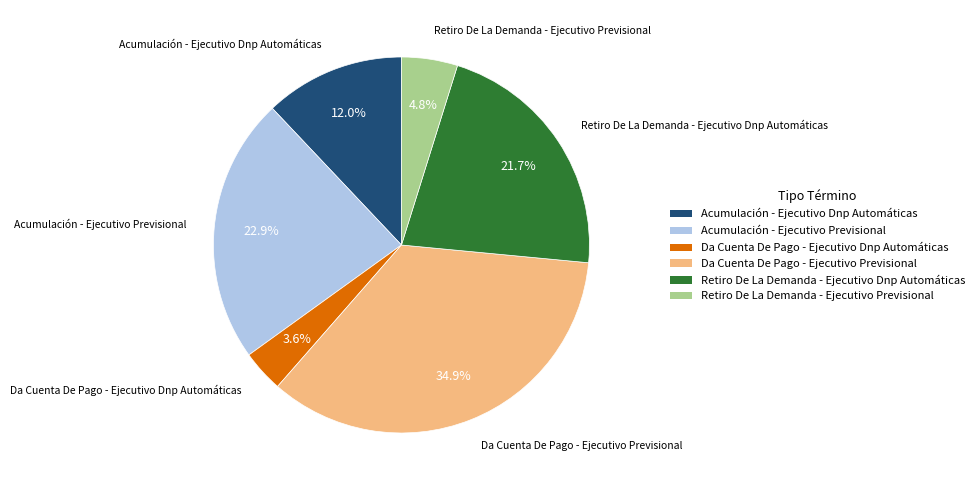

True or false: Retiro De La Demanda - Ejecutivo Previsional accounts for 5% of the total.

True